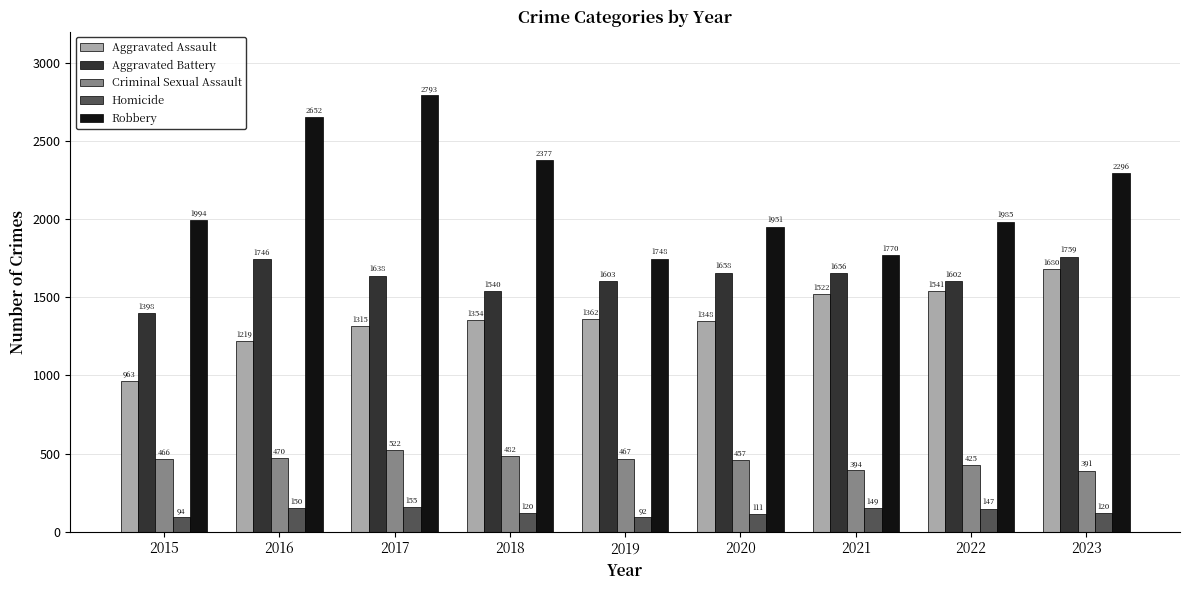

Which series has the largest range (max minus min)?

Robbery